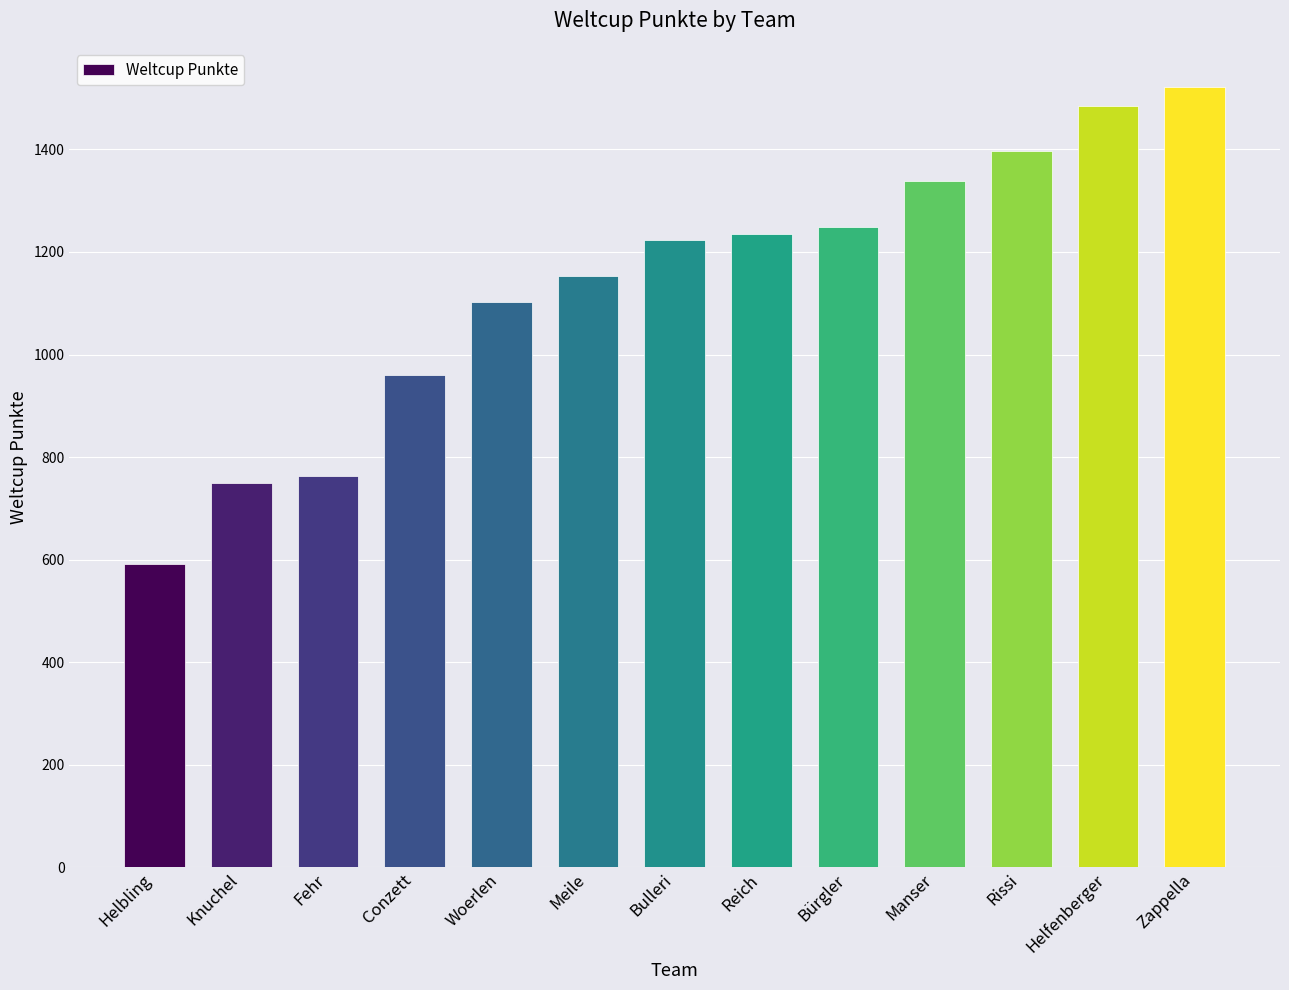

Between Helbling and Bulleri, which is larger?

Bulleri